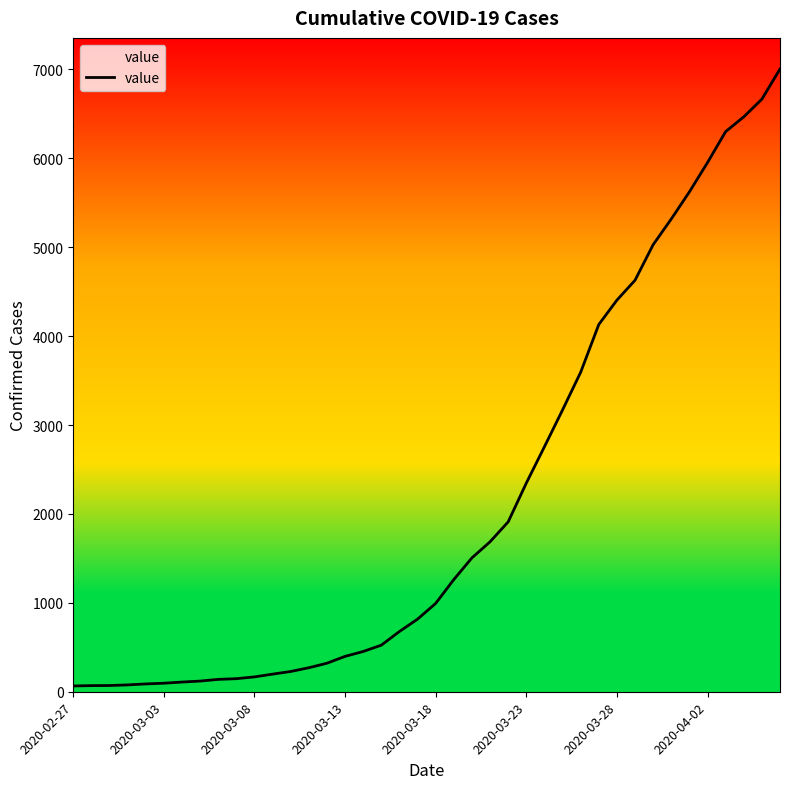

The value at 32 is 5029. True or false?

True